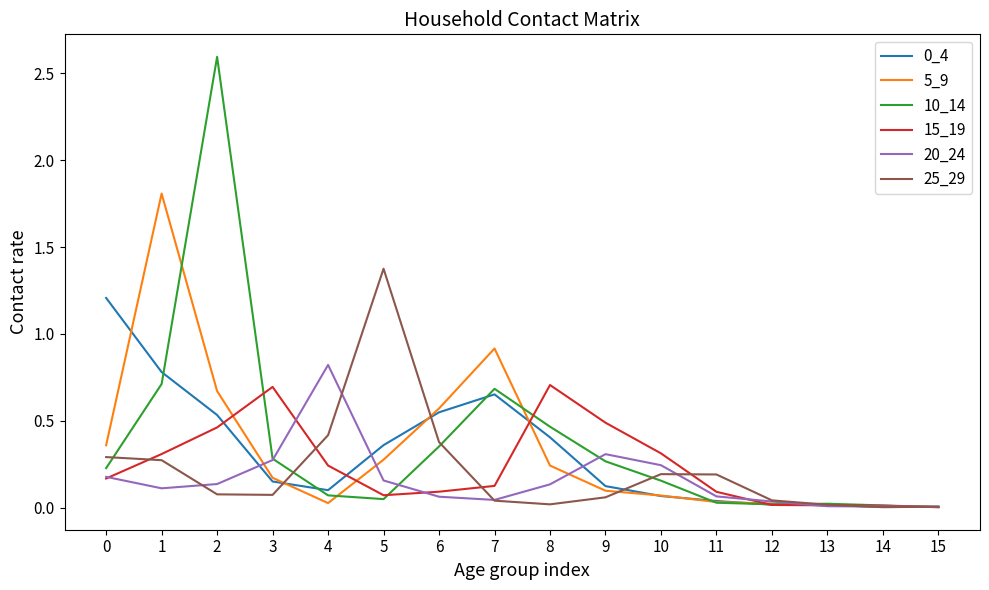

True or false: 0_4 has a value of 0.3 at 1.

False